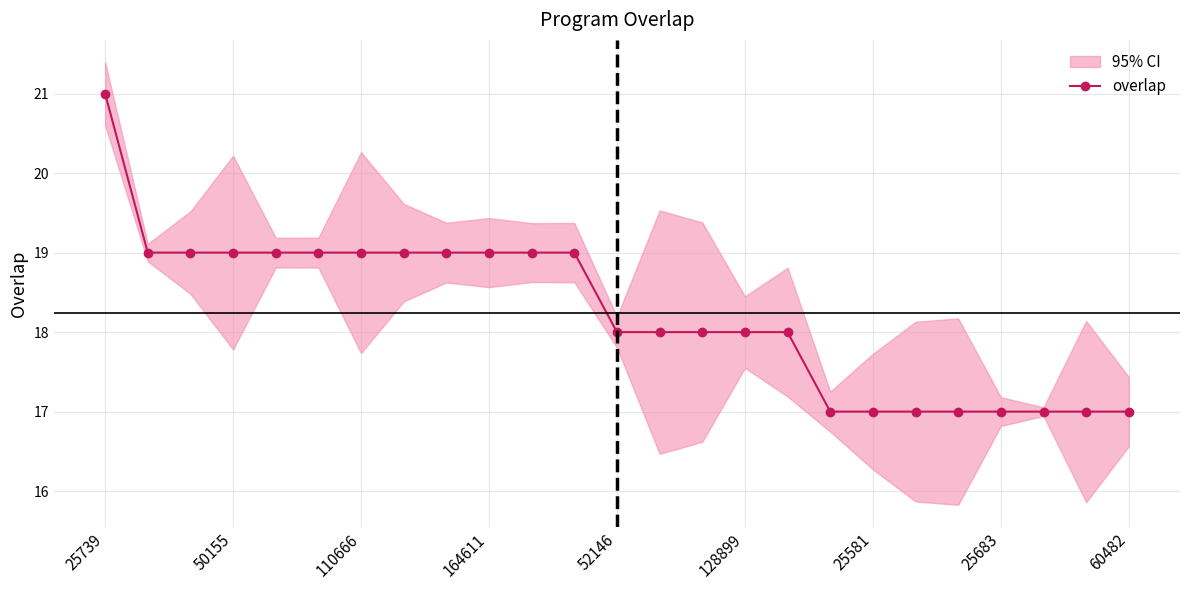

How many data points does each series have?

25